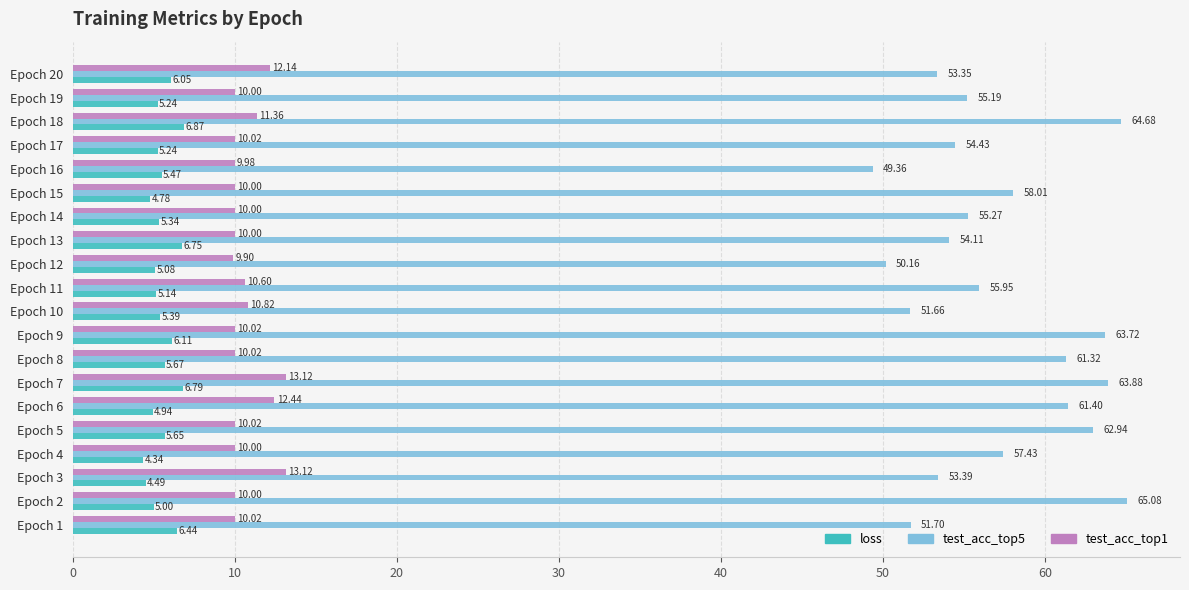

What is the sum of all test_acc_top1 values?

213.5